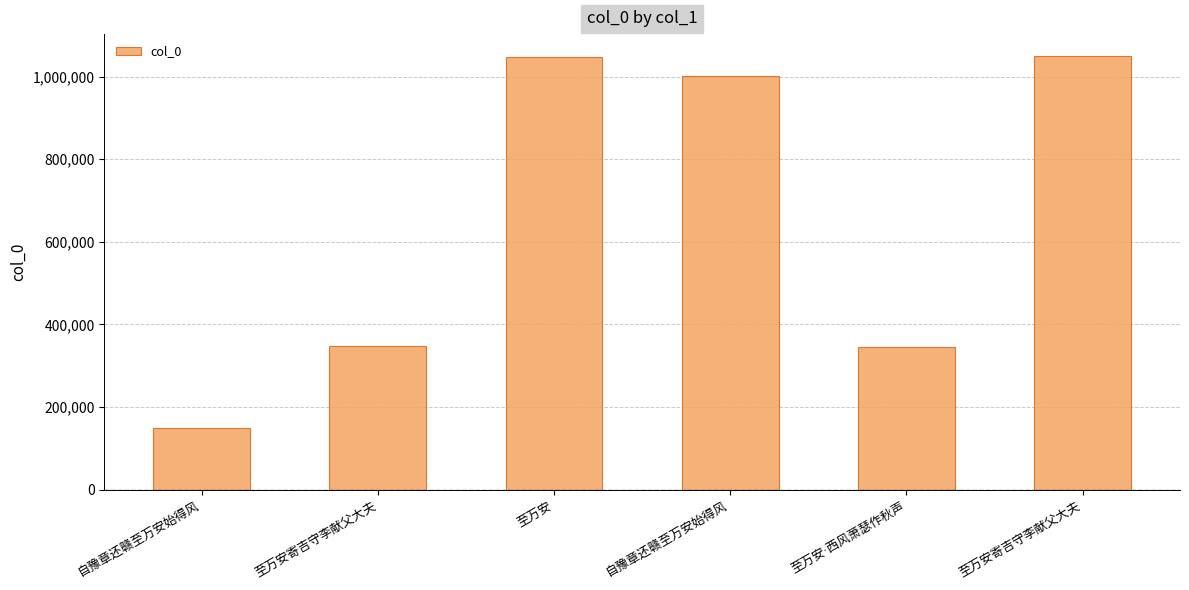

Does the chart contain any negative values?

No